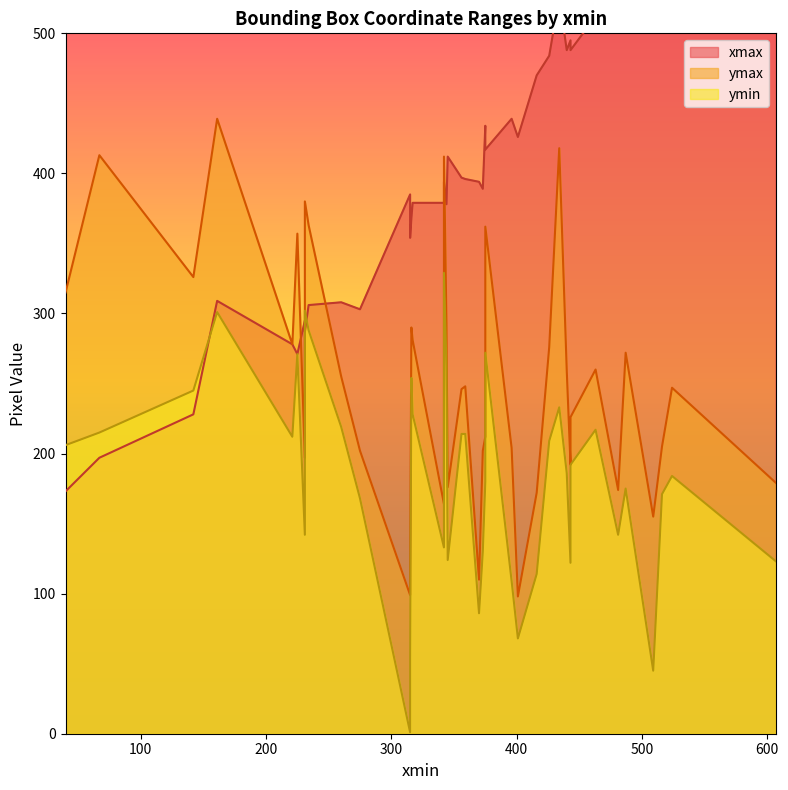

What is the sum of the ymax values at 225 and 342?

521